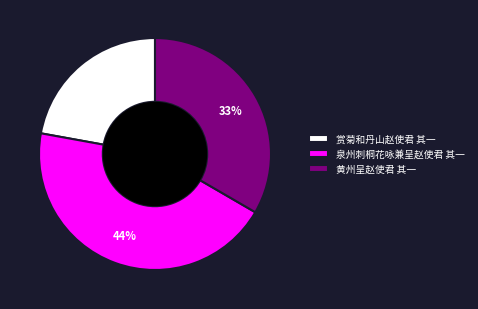

What percentage is the 泉州刺桐花咏兼呈赵使君 其一 slice, to the nearest percent?

44%